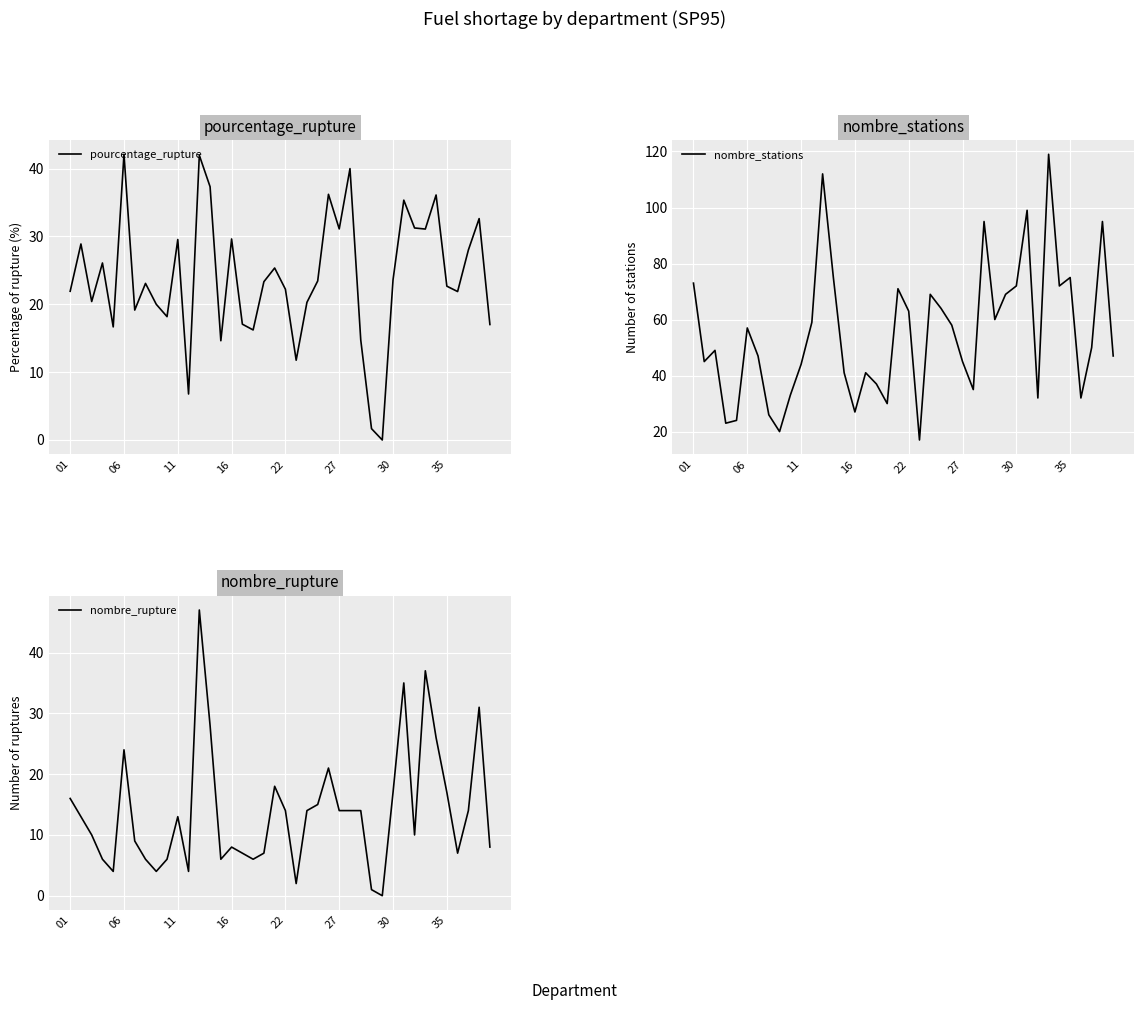

Reading left to right, list all the values displayed in this chart.

pourcentage_rupture: 21.9	28.9	20.4	26.1	16.7	42.1	19.1	23.1	20.0	18.2	29.6	6.8	42.0	37.3	14.6	29.6	17.1	16.2	23.3	25.4	22.2	11.8	20.3	23.4	36.2	31.1	40.0	14.7	1.7	0.0	23.6	35.4	31.2	31.1	36.1	22.7	21.9	28.0	32.6	17.0
nombre_stations: 73.0	45.0	49.0	23.0	24.0	57.0	47.0	26.0	20.0	33.0	44.0	59.0	112.0	75.0	41.0	27.0	41.0	37.0	30.0	71.0	63.0	17.0	69.0	64.0	58.0	45.0	35.0	95.0	60.0	69.0	72.0	99.0	32.0	119.0	72.0	75.0	32.0	50.0	95.0	47.0
nombre_rupture: 16.0	13.0	10.0	6.0	4.0	24.0	9.0	6.0	4.0	6.0	13.0	4.0	47.0	28.0	6.0	8.0	7.0	6.0	7.0	18.0	14.0	2.0	14.0	15.0	21.0	14.0	14.0	14.0	1.0	0.0	17.0	35.0	10.0	37.0	26.0	17.0	7.0	14.0	31.0	8.0